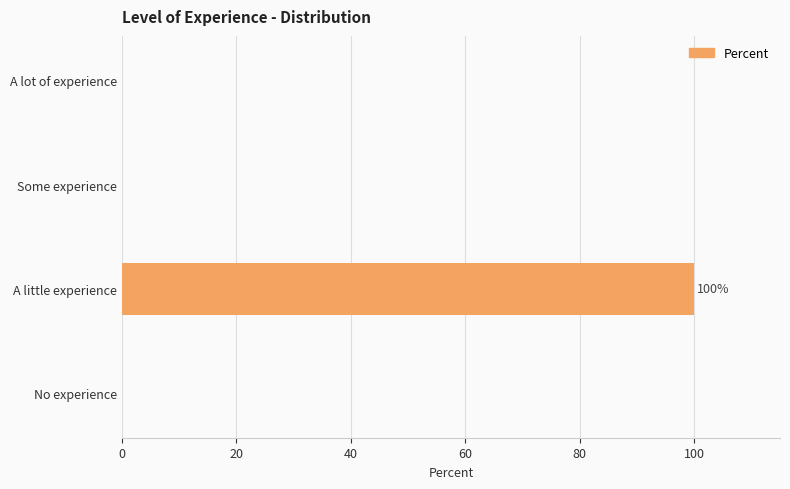

Does the chart contain stacked bars?

No